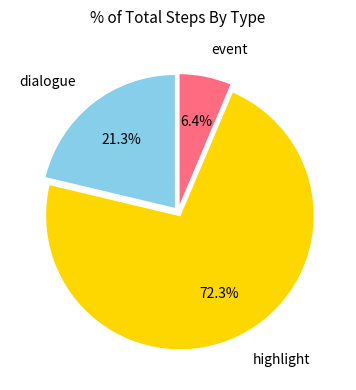

To the nearest percent, what is the combined percentage of highlight and event?

79%